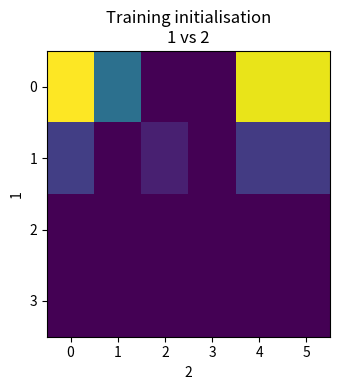

Count the number of categories in the chart.

6